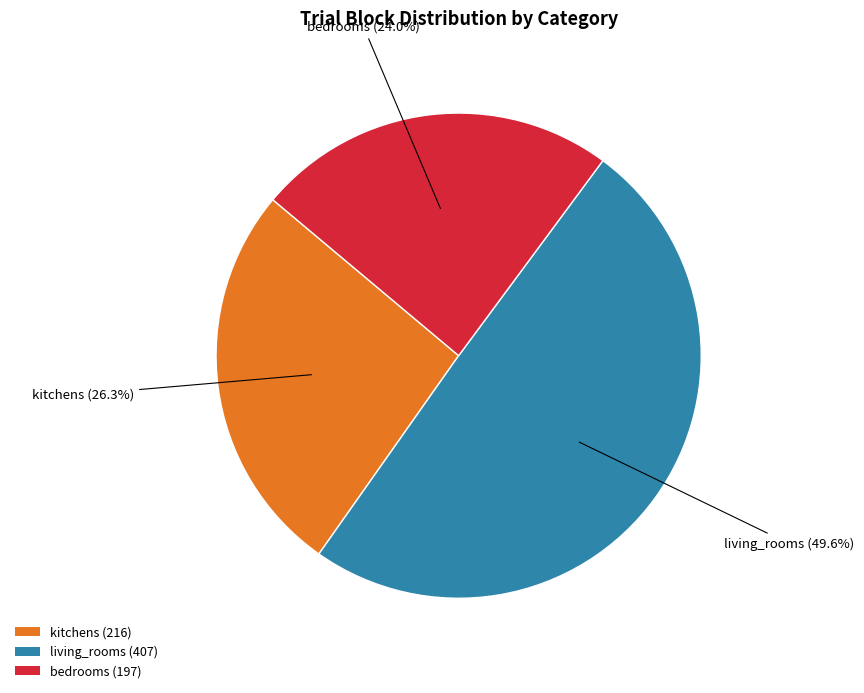

Is kitchens (216) the majority of the pie?

No